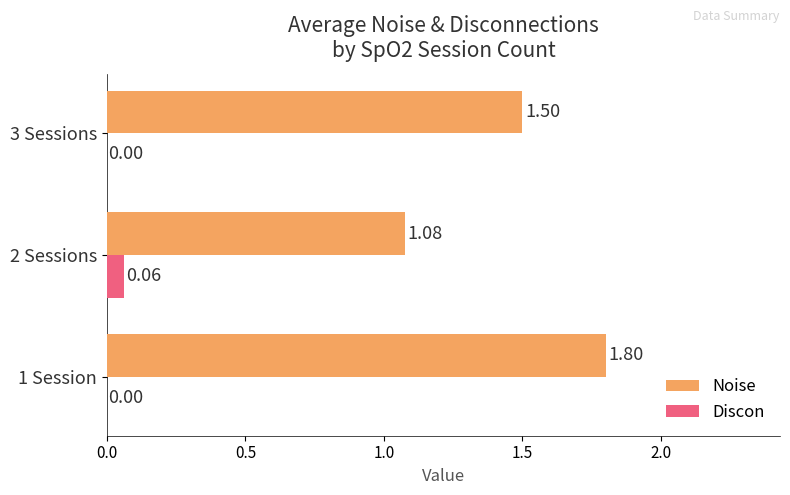

Which series changed the most between 2 Sessions and 3 Sessions?

Noise